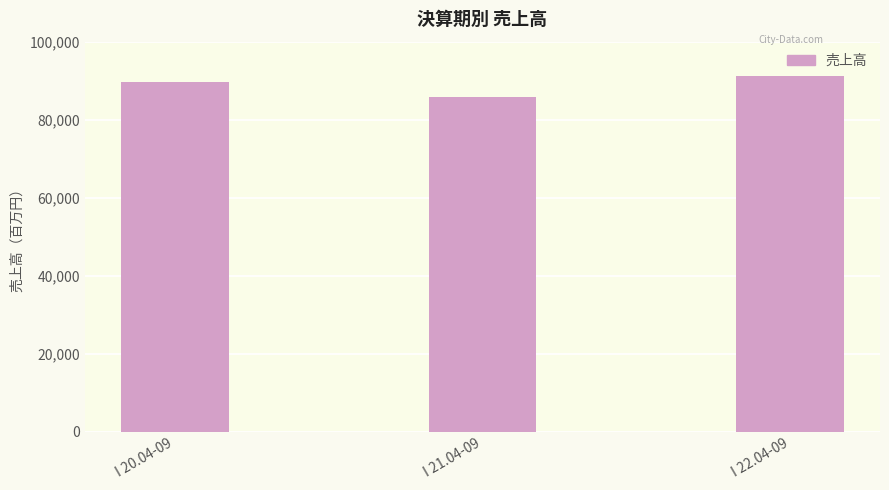

Rank the categories by value from lowest to highest.

I 21.04-09, I 20.04-09, I 22.04-09